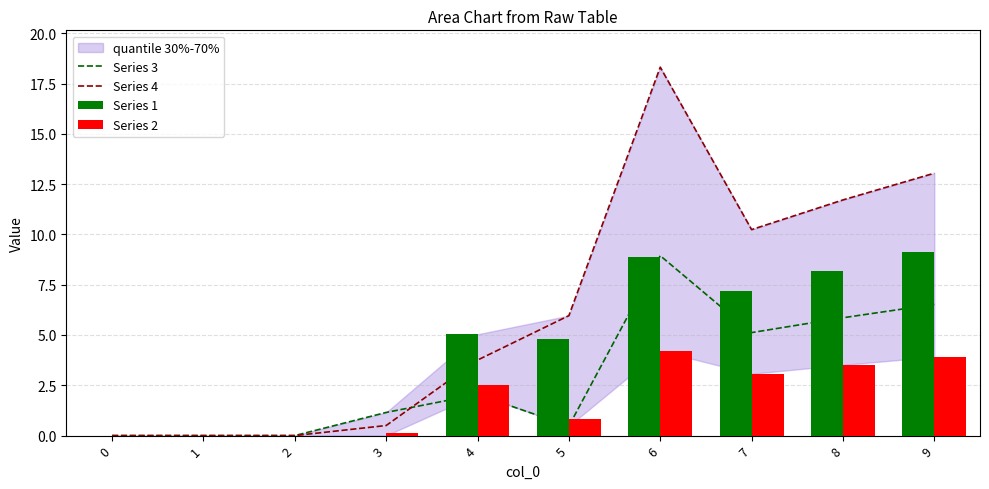

Reading right to left, transcribe all the data shown in this chart.

Series 3: 9=6.5	8=5.9	7=5.1	6=8.9	5=0.5	4=2.0	3=1.1	2=0.0	1=0.0	0=0.0
Series 4: 9=13.0	8=11.7	7=10.2	6=18.3	5=6.0	4=3.8	3=0.5	2=0.0	1=0.0	0=0.0
Series 1: 9=9.1	8=8.2	7=7.2	6=8.9	5=4.8	4=5.0	3=0.0	2=0.0	1=0.0	0=0.0
Series 2: 9=3.9	8=3.5	7=3.1	6=4.2	5=0.8	4=2.5	3=0.1	2=0.0	1=0.0	0=0.0